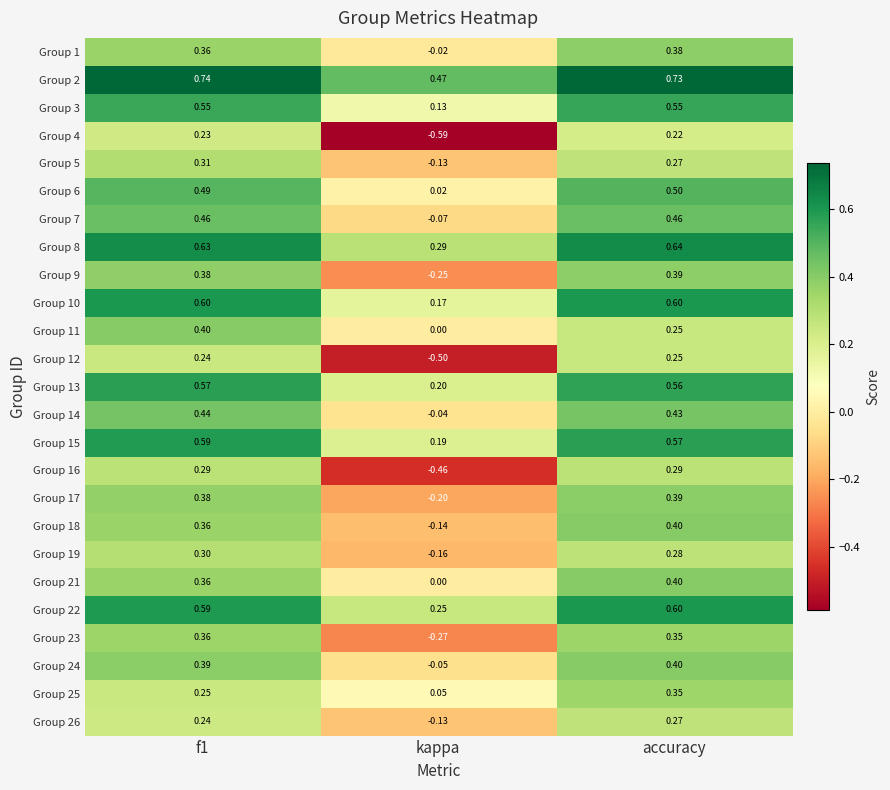

Which series has the largest total across all categories?

Group 2